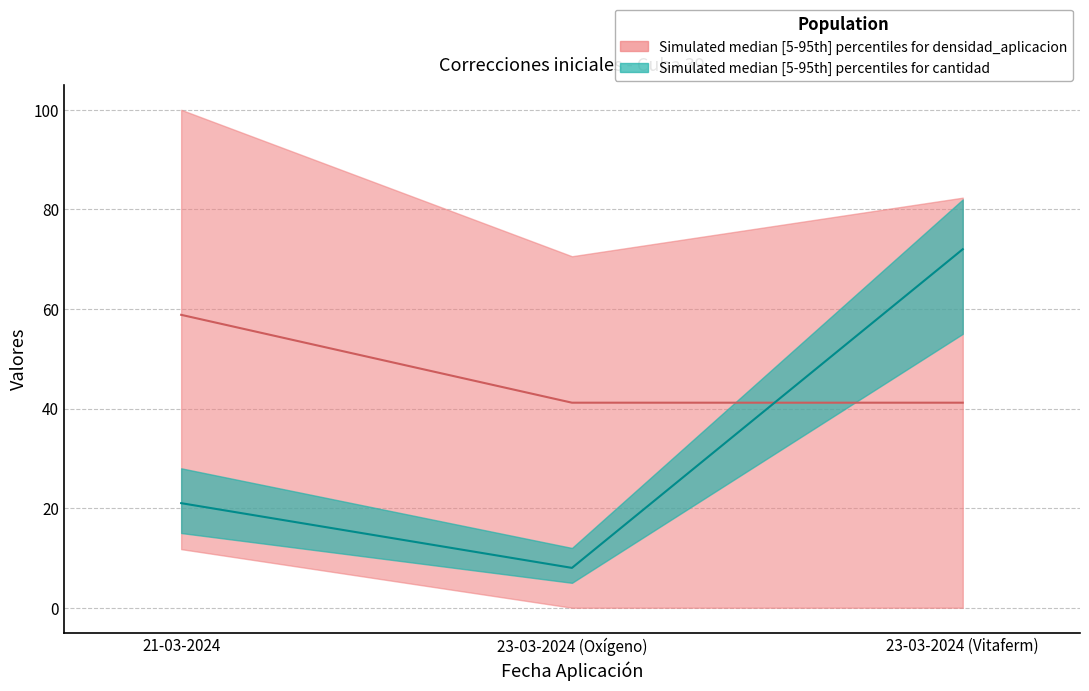

List the labels in order of cantidad value, largest first.

23-03-2024 (Vitaferm), 21-03-2024, 23-03-2024 (Oxígeno)